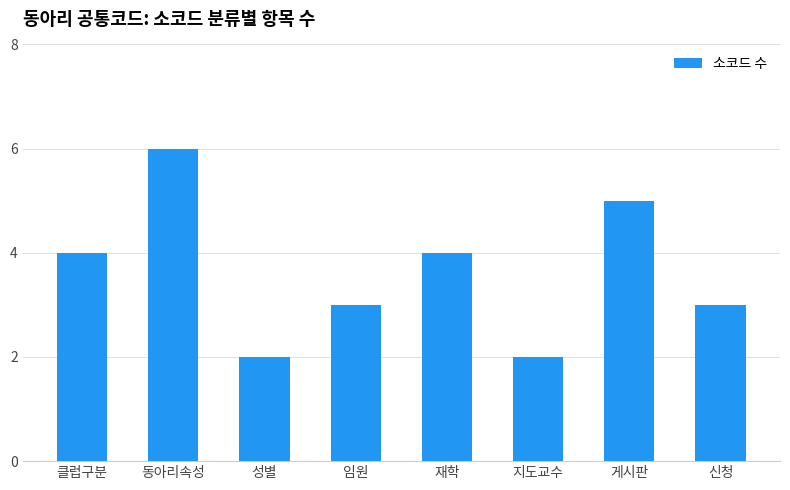

Does the chart contain any negative values?

No